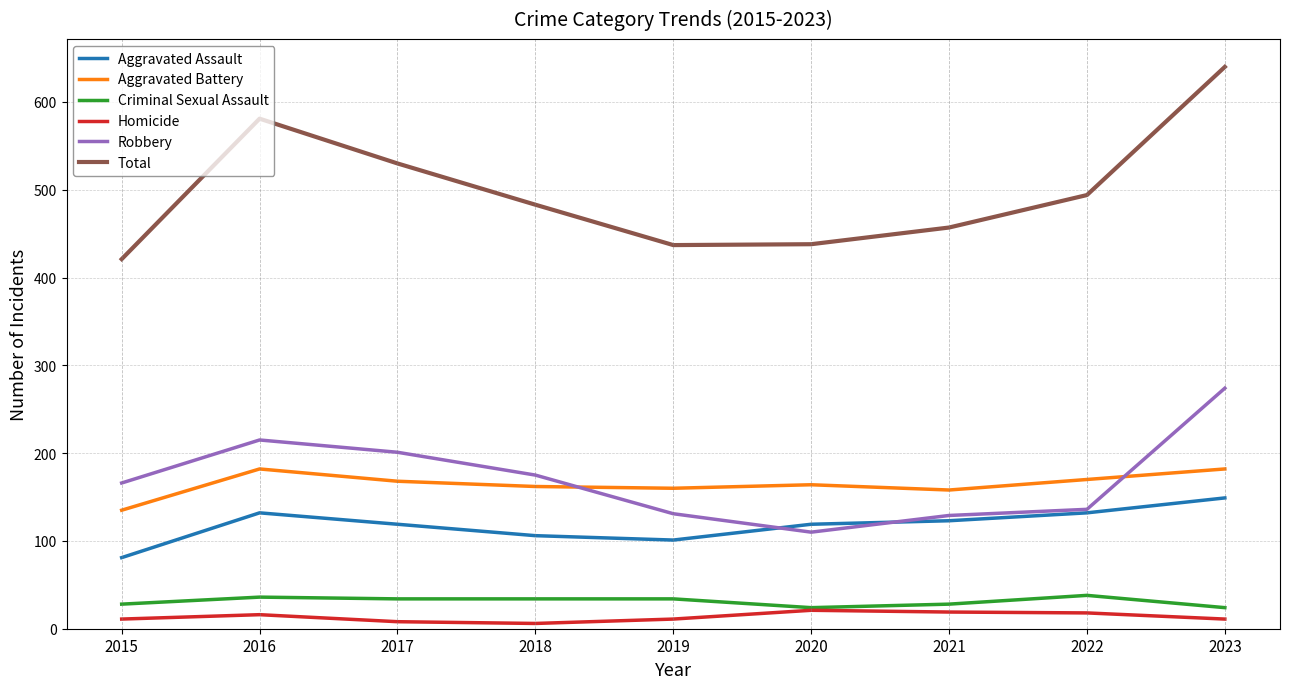

What is the greatest value displayed?

640